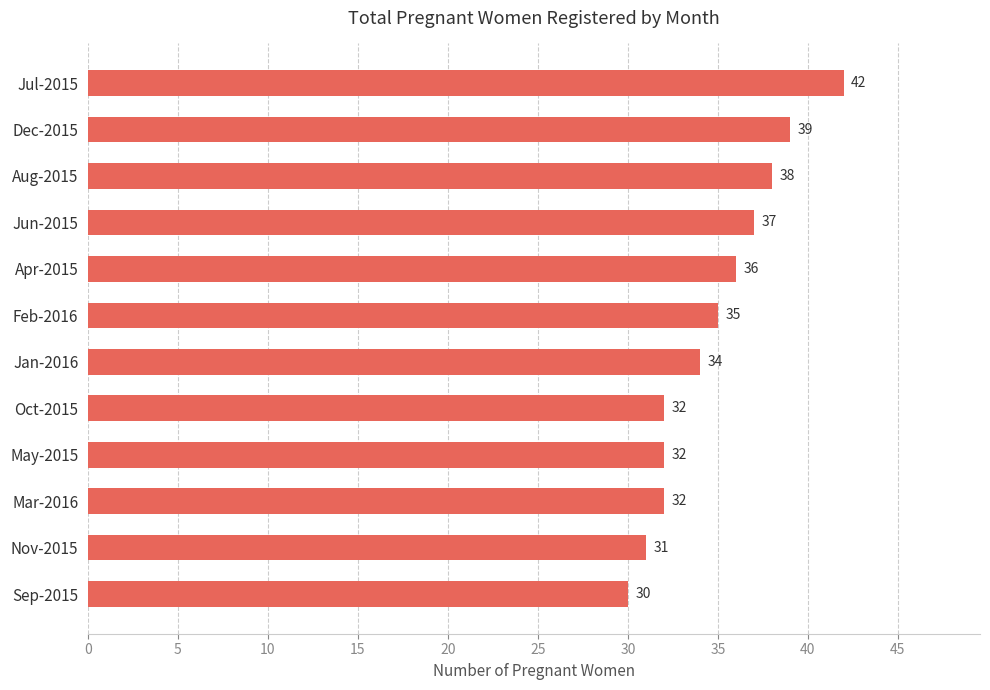

Where is the data nearest to the value 36?

Apr-2015